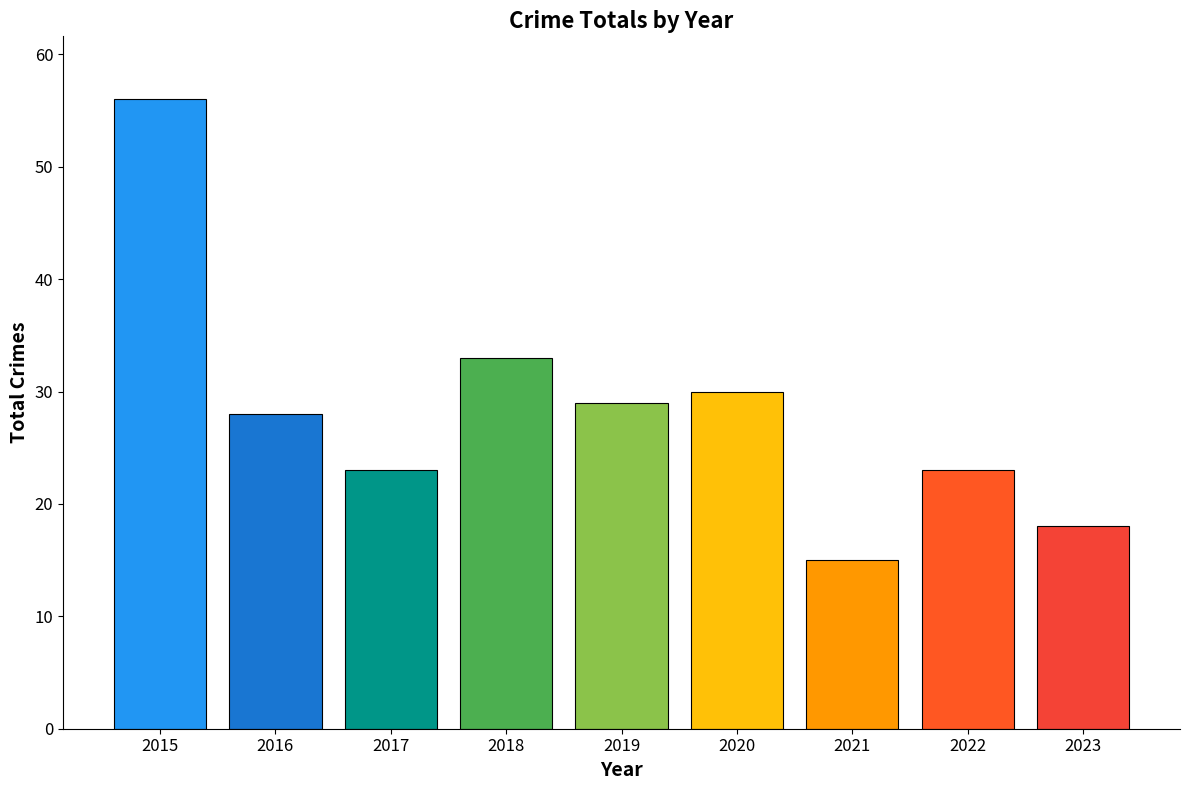

What is the difference between the values at 2017 and 2016?

5